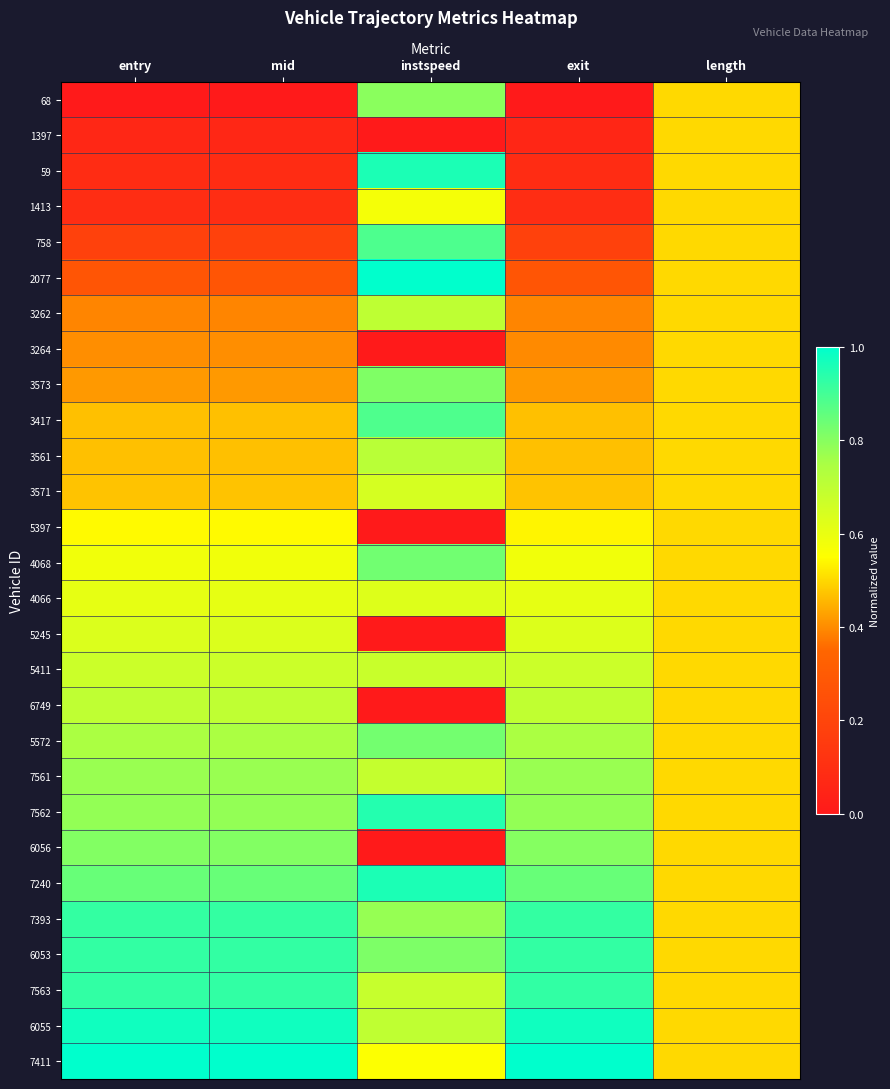

Which has a higher value, entry or length?

length